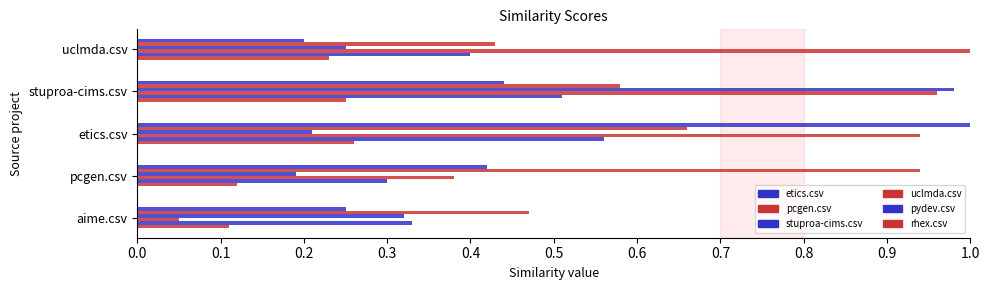

How many series are shown in this chart?

6